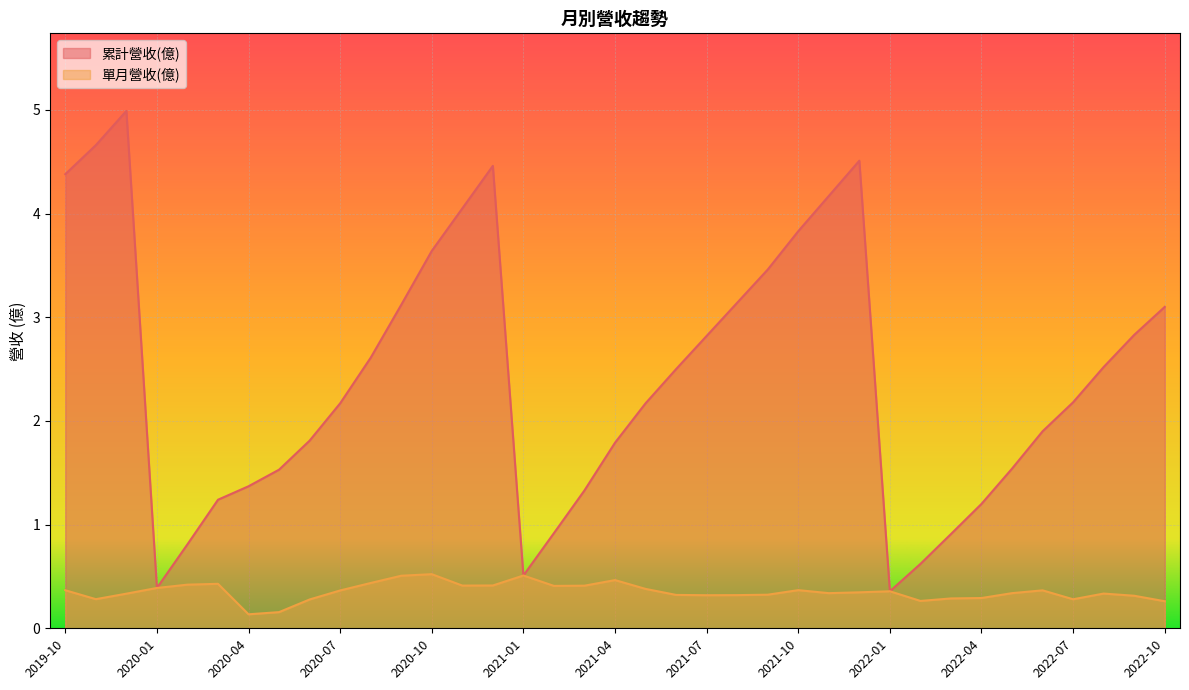

Which series changed the most between 2020-07 and 2019-11?

累計營收(億)